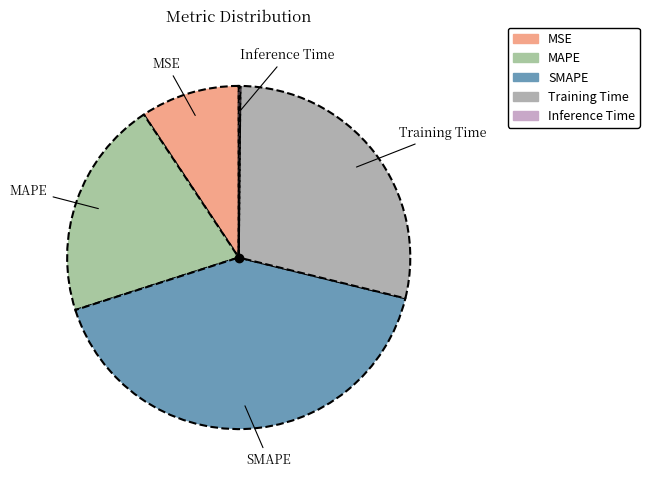

Which has a higher value, Training Time or MSE?

Training Time